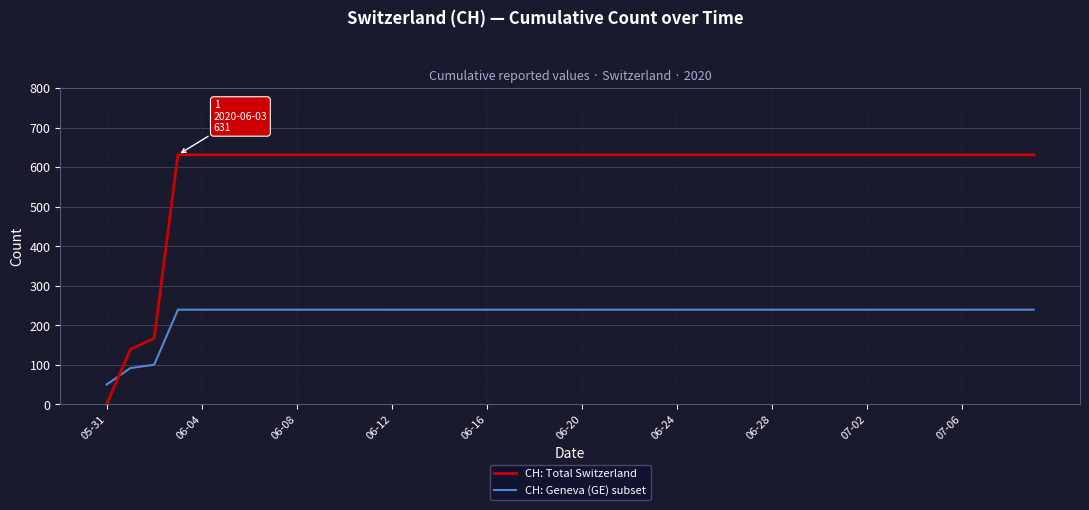

Which series has the largest total across all categories?

CH: Total Switzerland